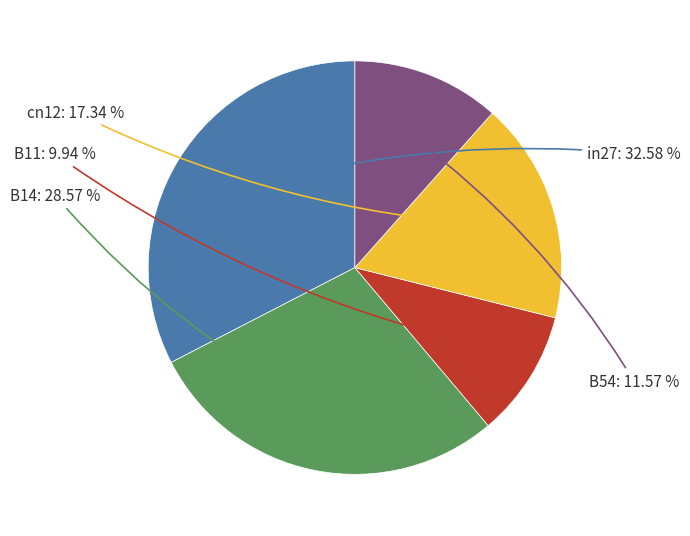

How many slices are in this pie chart?

5